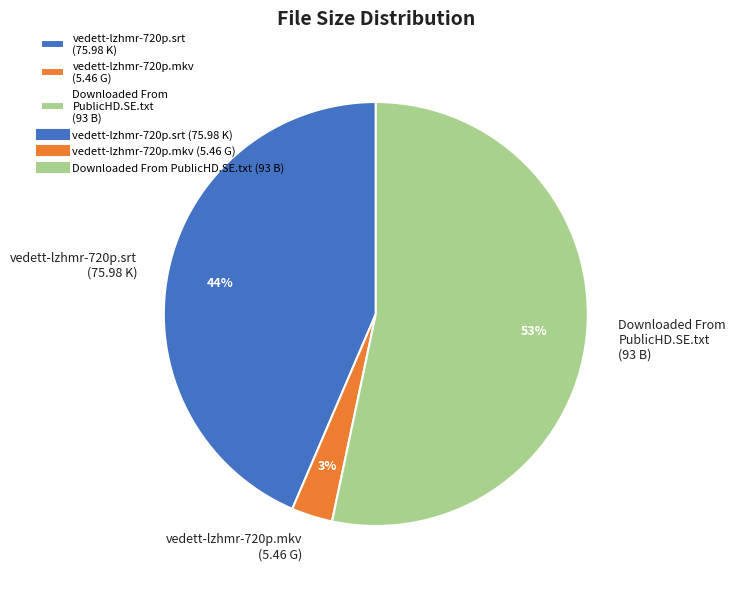

To the nearest percent, what percentage of the pie is Downloaded From PublicHD.SE.txt?

53%